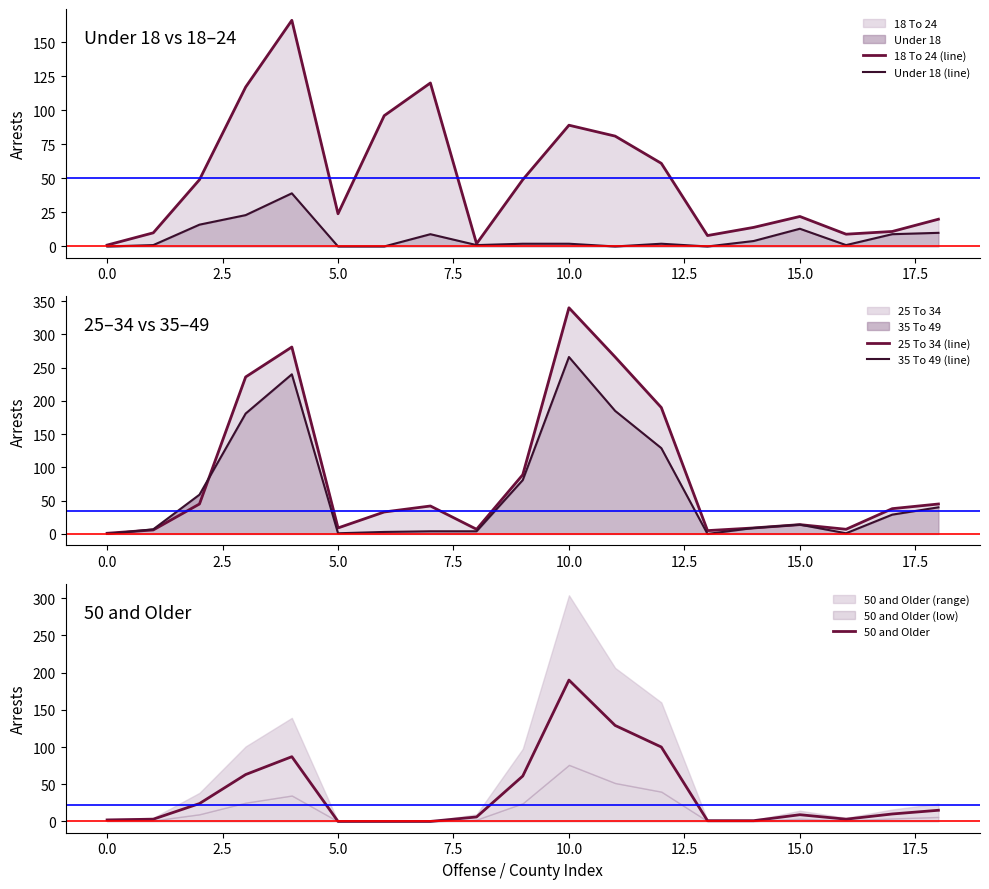

At how many categories does at least one series exceed 25?

11